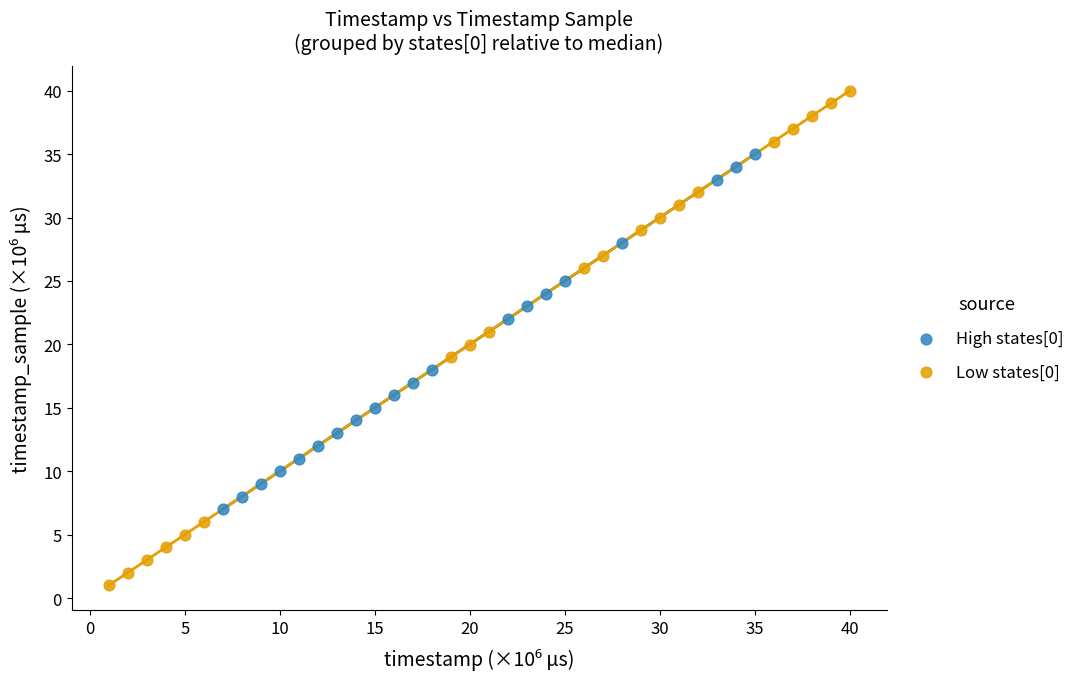

Which series contains the lowest Y value?

Low states[0]